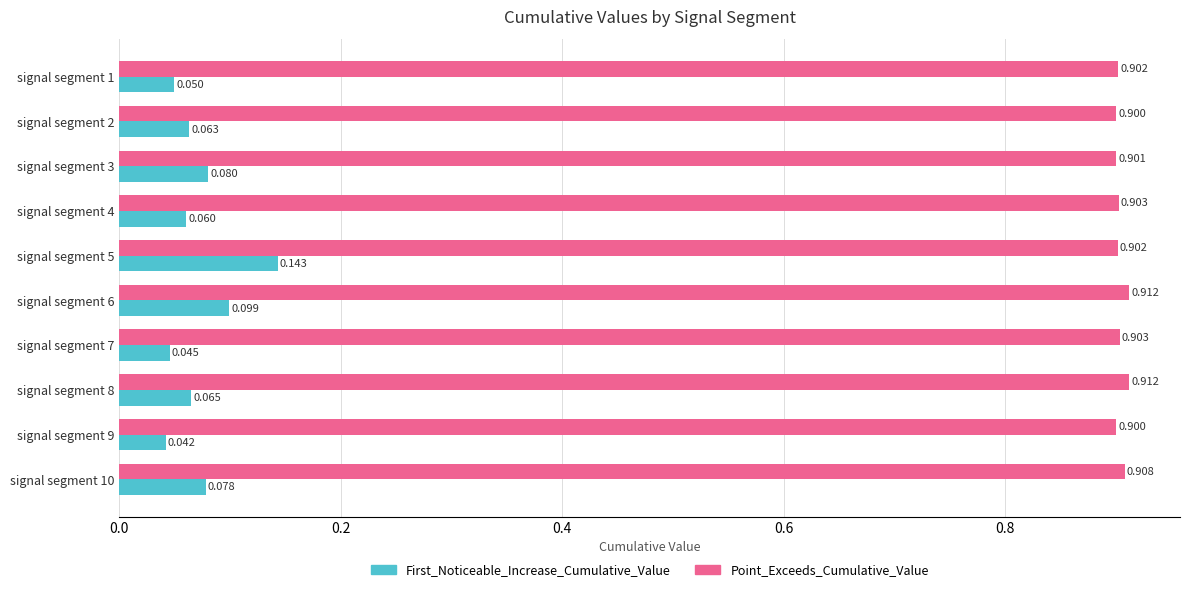

Between signal segment 3 and signal segment 5, which series saw the biggest shift?

First_Noticeable_Increase_Cumulative_Value